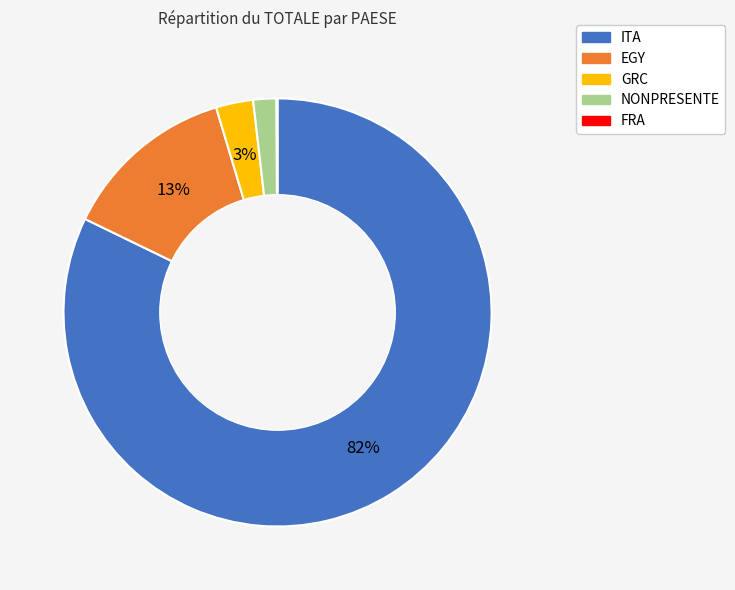

Which slice represents more than half of the pie?

ITA